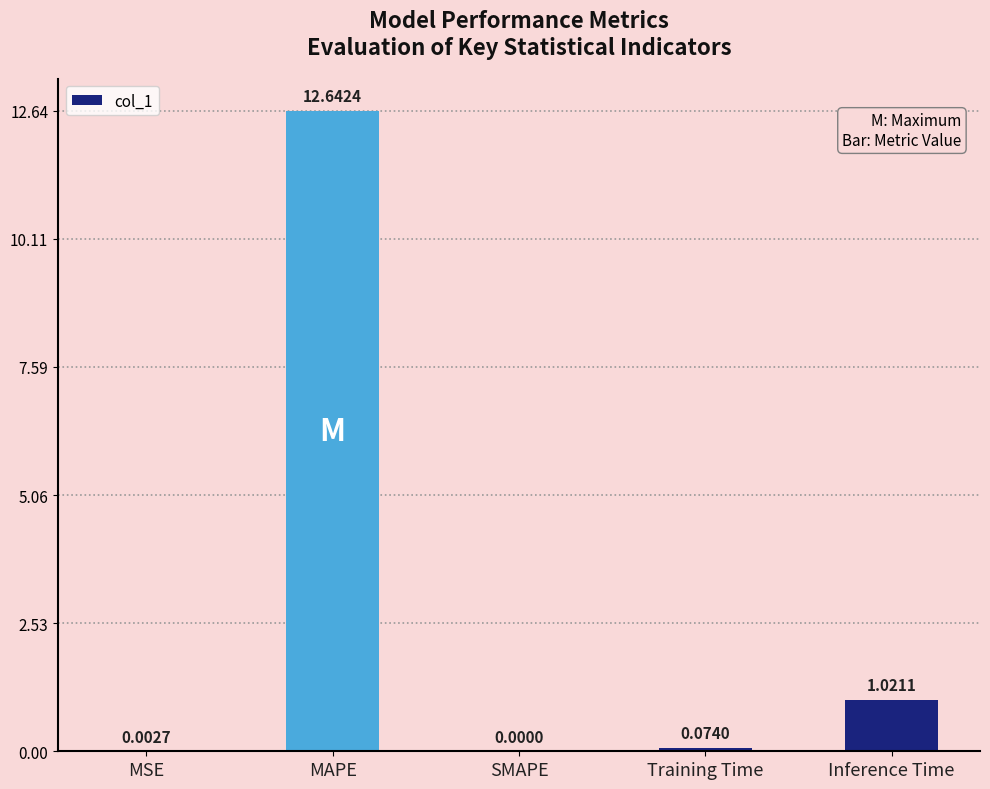

What is the average value?

2.7